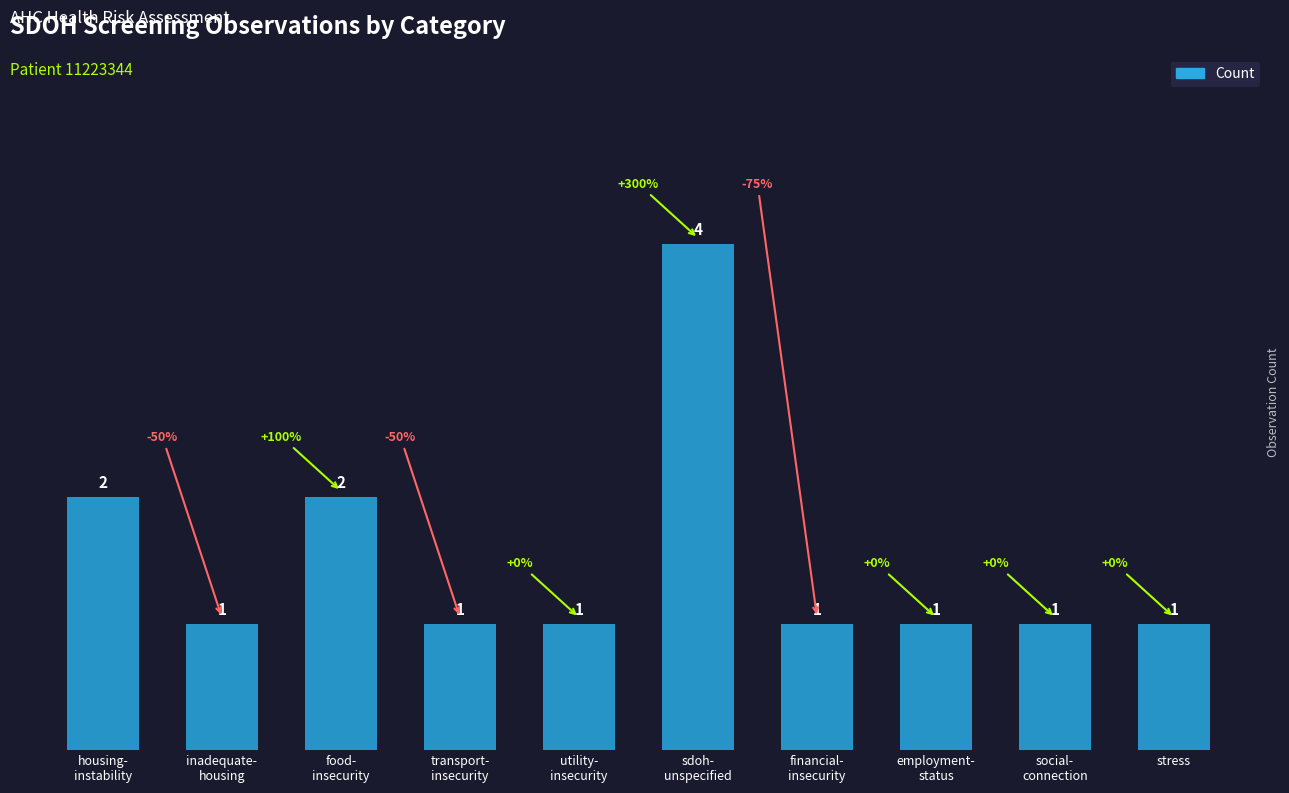

What is the maximum value shown in the chart?

4